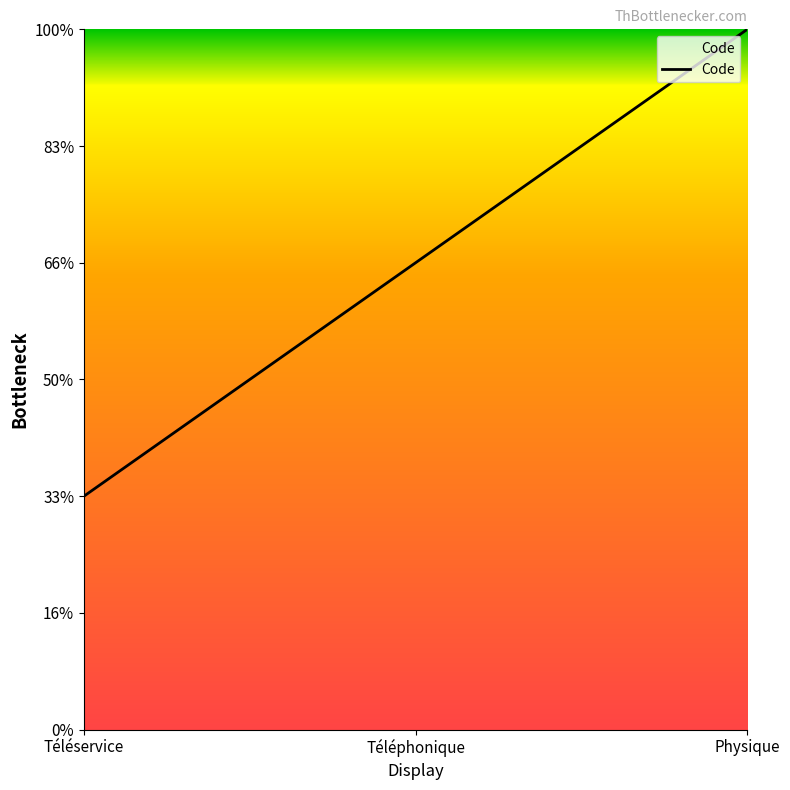

Does the chart display data point markers on the line(s)?

No